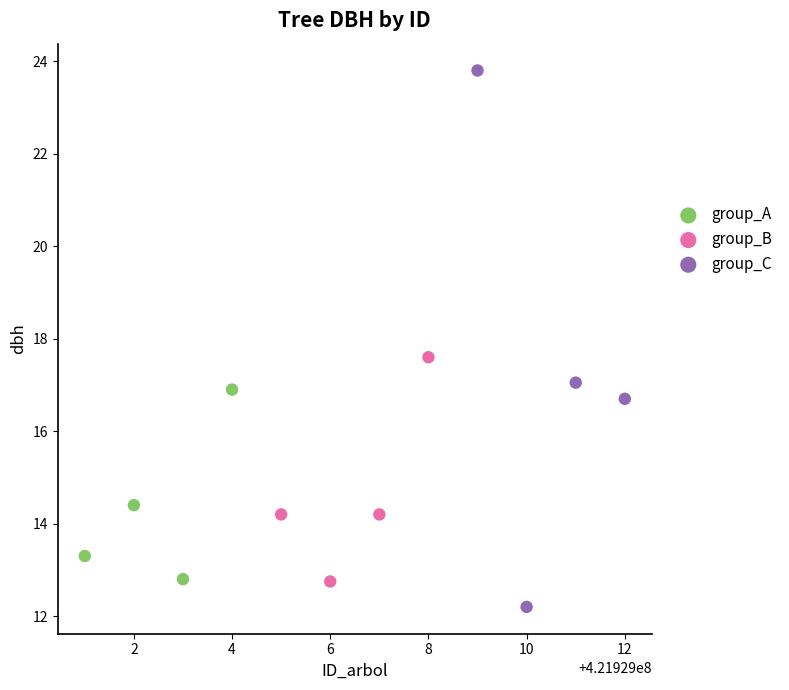

Which series contains the highest Y value?

group_C